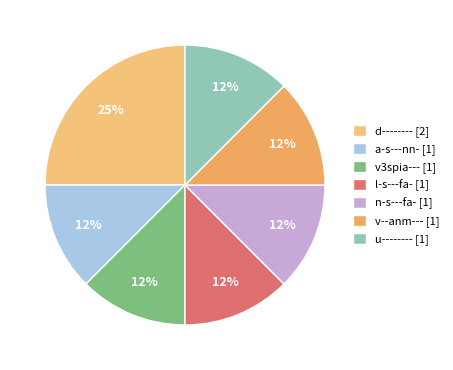

Count the number of slices in the pie.

7